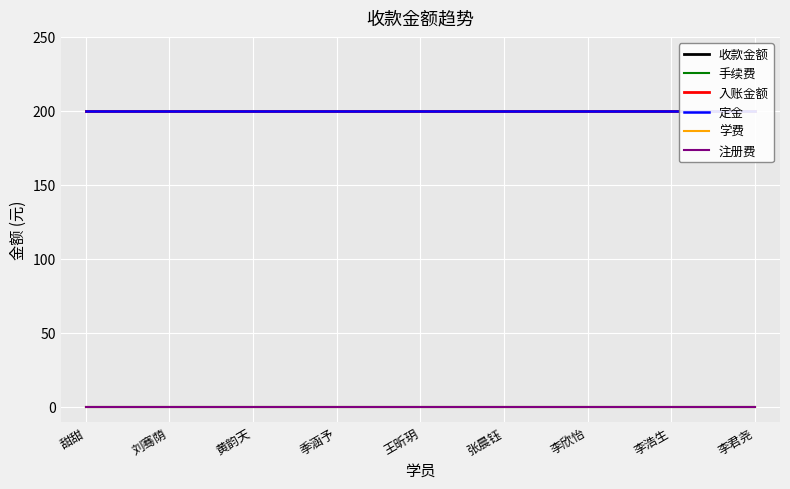

Reading left to right, transcribe all the data shown in this chart.

收款金额: 甜甜=200	刘骞荫=200	黄韵天=200	季涵予=200	王昕玥=200	张晨钰=200	李欣怡=200	李浩生=200	李君尧=200
手续费: 甜甜=0	刘骞荫=0	黄韵天=0	季涵予=0	王昕玥=0	张晨钰=0	李欣怡=0	李浩生=0	李君尧=0
入账金额: 甜甜=200	刘骞荫=200	黄韵天=200	季涵予=200	王昕玥=200	张晨钰=200	李欣怡=200	李浩生=200	李君尧=200
定金: 甜甜=200	刘骞荫=200	黄韵天=200	季涵予=200	王昕玥=200	张晨钰=200	李欣怡=200	李浩生=200	李君尧=200
学费: 甜甜=0	刘骞荫=0	黄韵天=0	季涵予=0	王昕玥=0	张晨钰=0	李欣怡=0	李浩生=0	李君尧=0
注册费: 甜甜=0	刘骞荫=0	黄韵天=0	季涵予=0	王昕玥=0	张晨钰=0	李欣怡=0	李浩生=0	李君尧=0